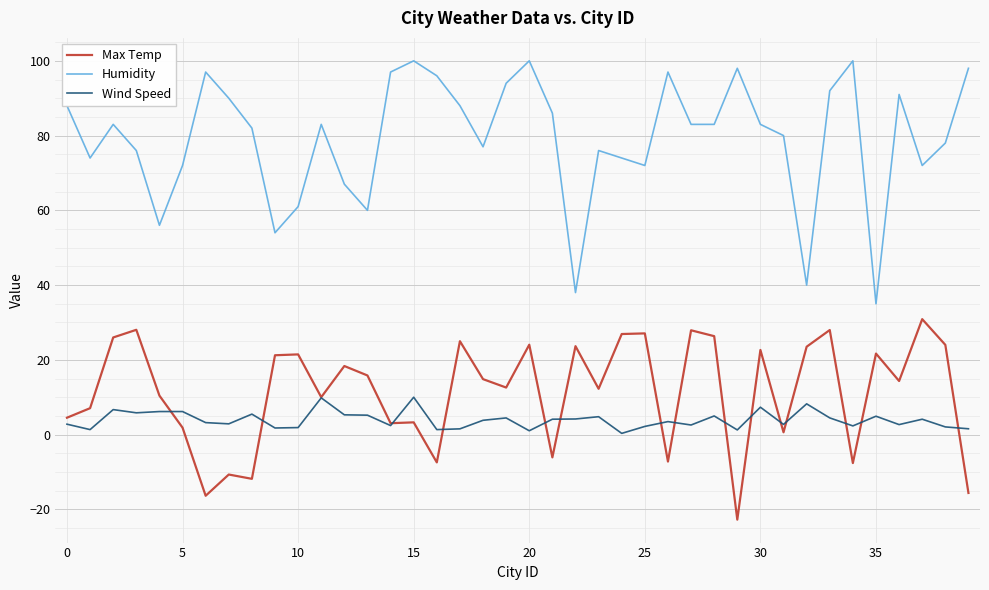

Which series has the widest spread of values?

Humidity